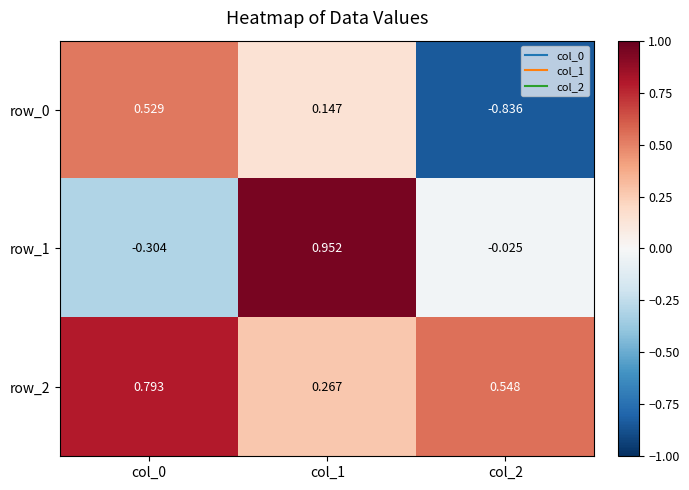

Is the value of row_0 at col_2 greater than the value of row_1 at col_1?

No